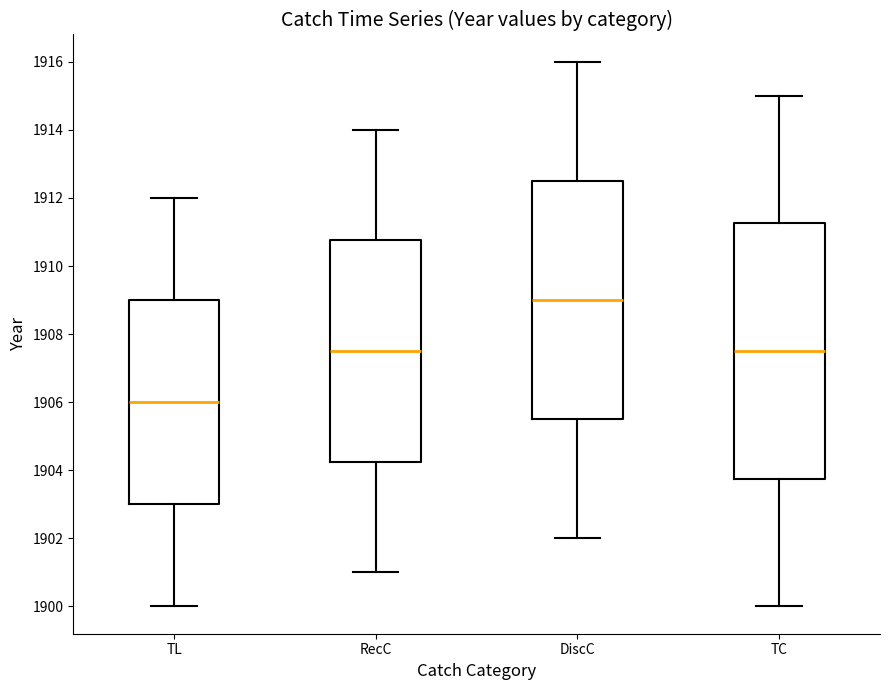

Reading left to right, read every box against the y-axis: the position of its median line, the range the box covers, and the ends of its whiskers. The values are not printed on the chart, so give them approximately, as read against the axis.

TL: median 1906.0, box 1903.0 to 1909.0, whiskers 1900.0 to 1912.0
RecC: median 1907.6, box 1904.2 to 1910.8, whiskers 1901.0 to 1914.0
DiscC: median 1909.0, box 1905.6 to 1912.6, whiskers 1902.0 to 1916.0
TC: median 1907.6, box 1903.8 to 1911.2, whiskers 1900.0 to 1915.0